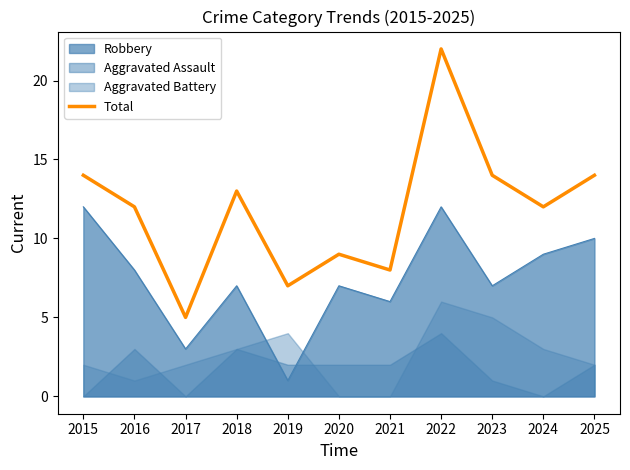

How many lines are shown in the chart?

1